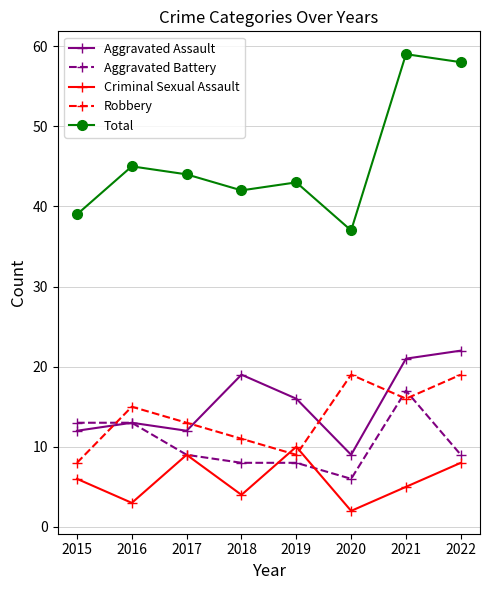

Reading left to right, list all the values displayed in this chart.

Aggravated Assault: 12	13	12	19	16	9	21	22
Aggravated Battery: 13	13	9	8	8	6	17	9
Criminal Sexual Assault: 6	3	9	4	10	2	5	8
Robbery: 8	15	13	11	9	19	16	19
Total: 39	45	44	42	43	37	59	58